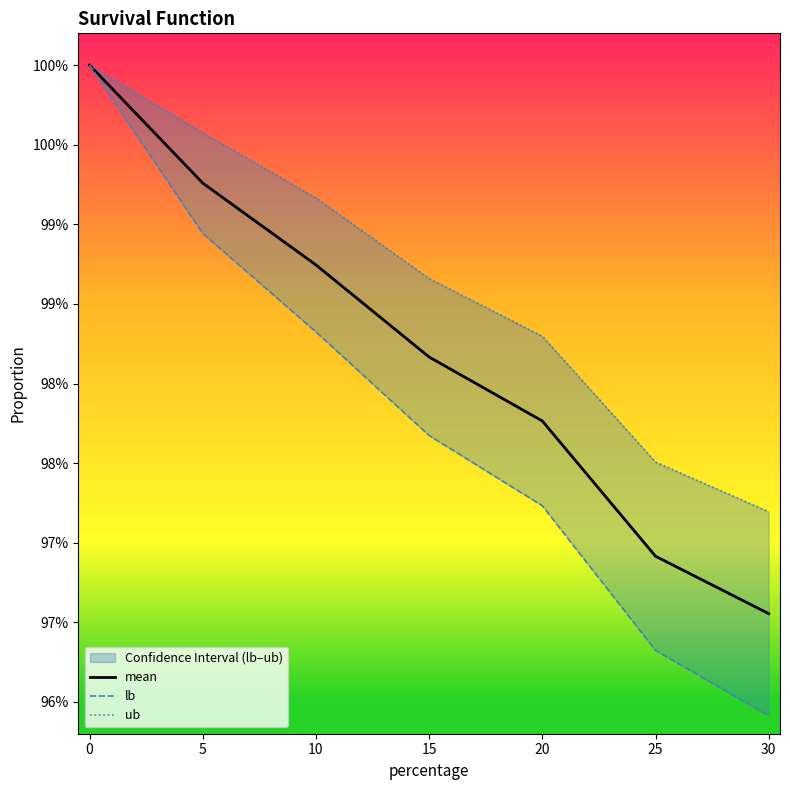

What are all the series names shown in the legend?

mean, lb, ub